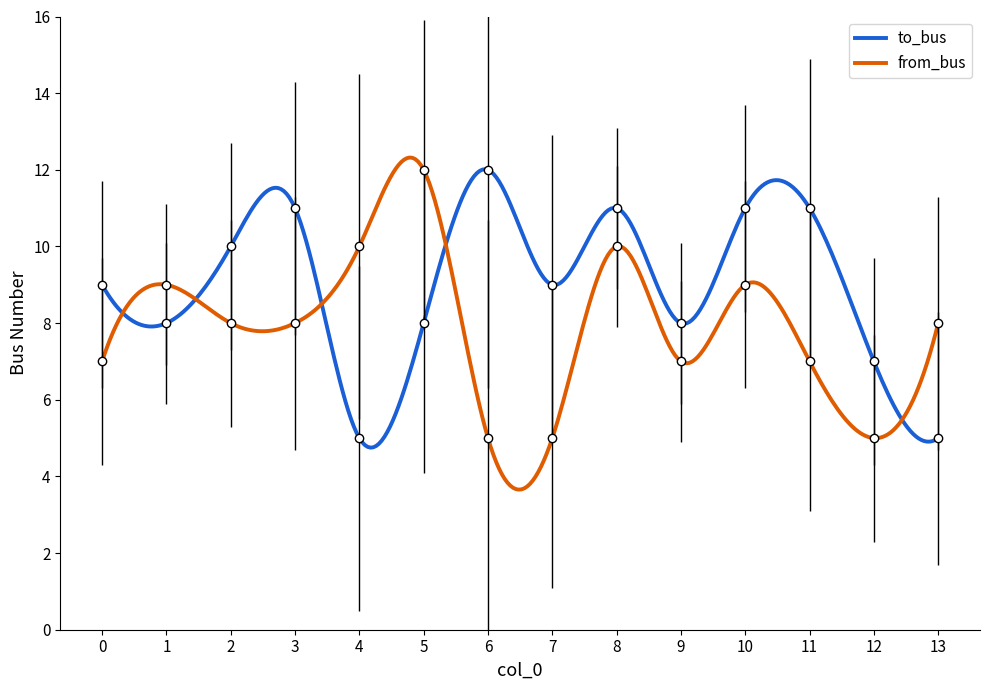

Reading right to left, list all the values displayed in this chart.

to_bus: 5	7	11	11	8	11	9	12	8	5	11	10	8	9
from_bus: 8	5	7	9	7	10	5	5	12	10	8	8	9	7